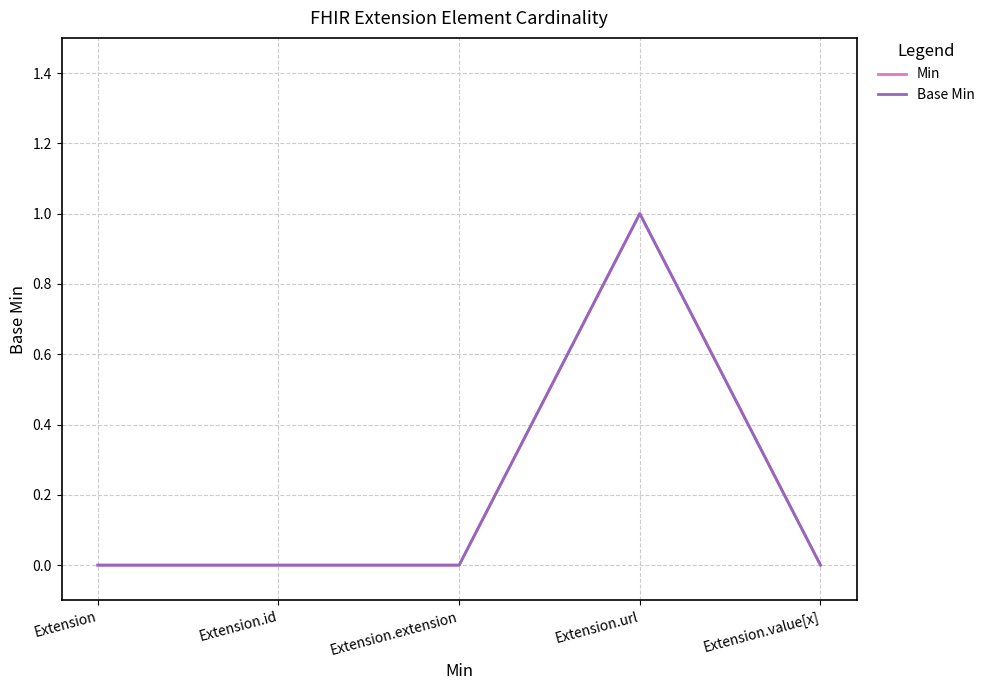

True or false: Base Min and Min intersect in this chart.

False